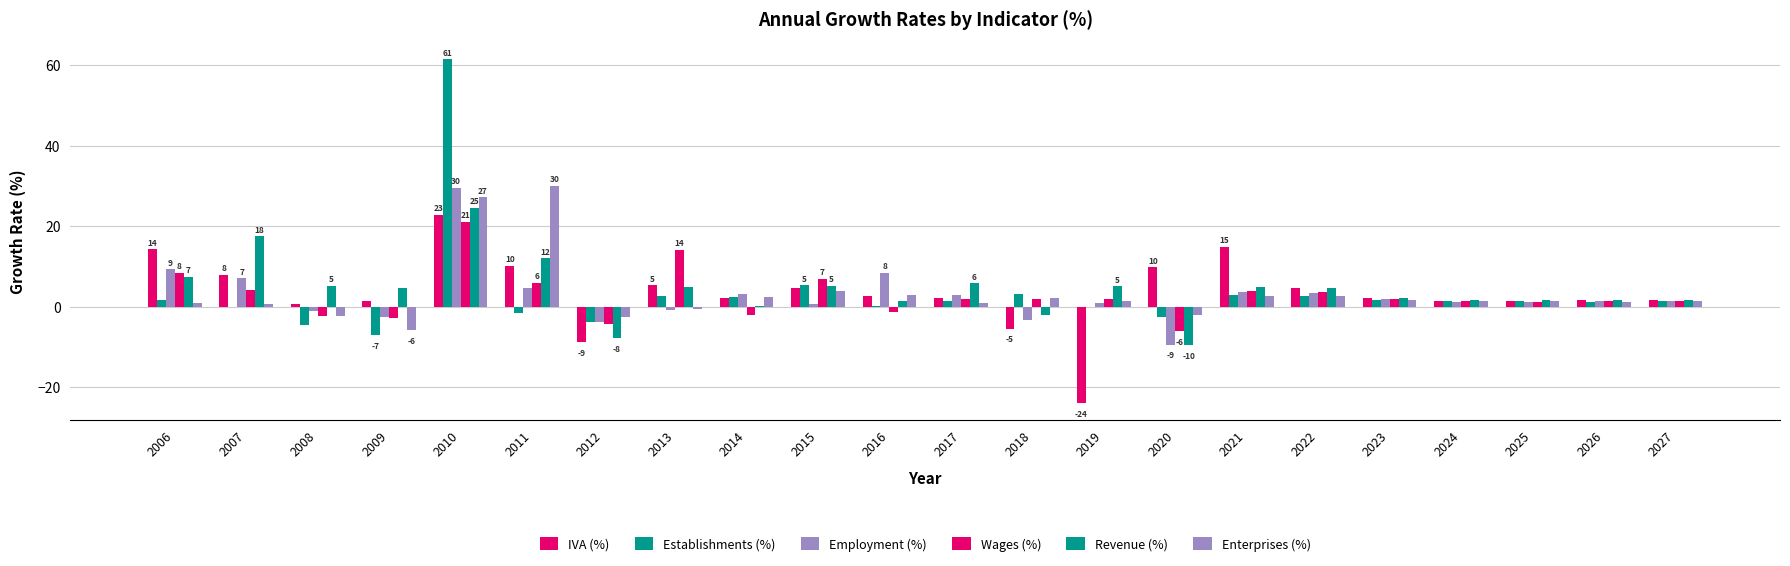

At which label does Enterprises (%) first exceed 1?

2010